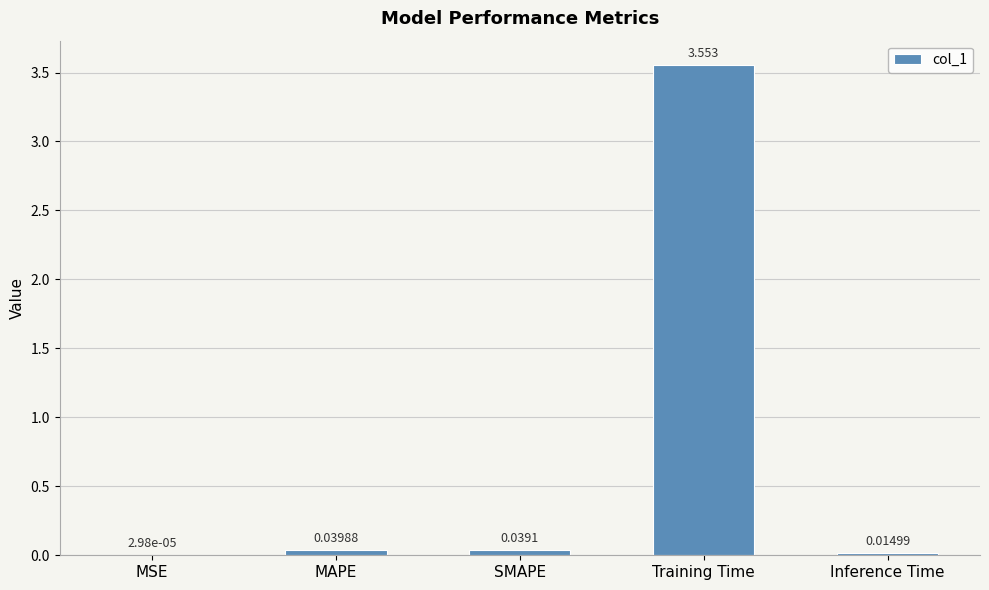

Where is the data nearest to the value 1?

MAPE